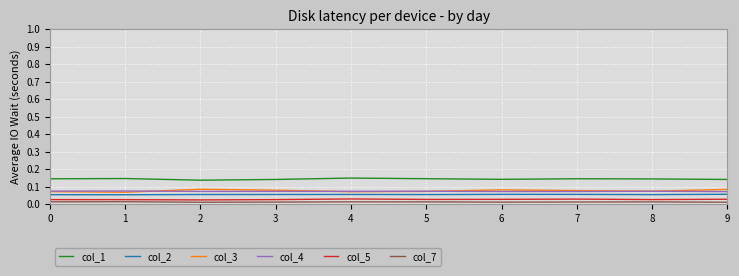

The value of col_3 at 2 is 0.2. True or false?

False